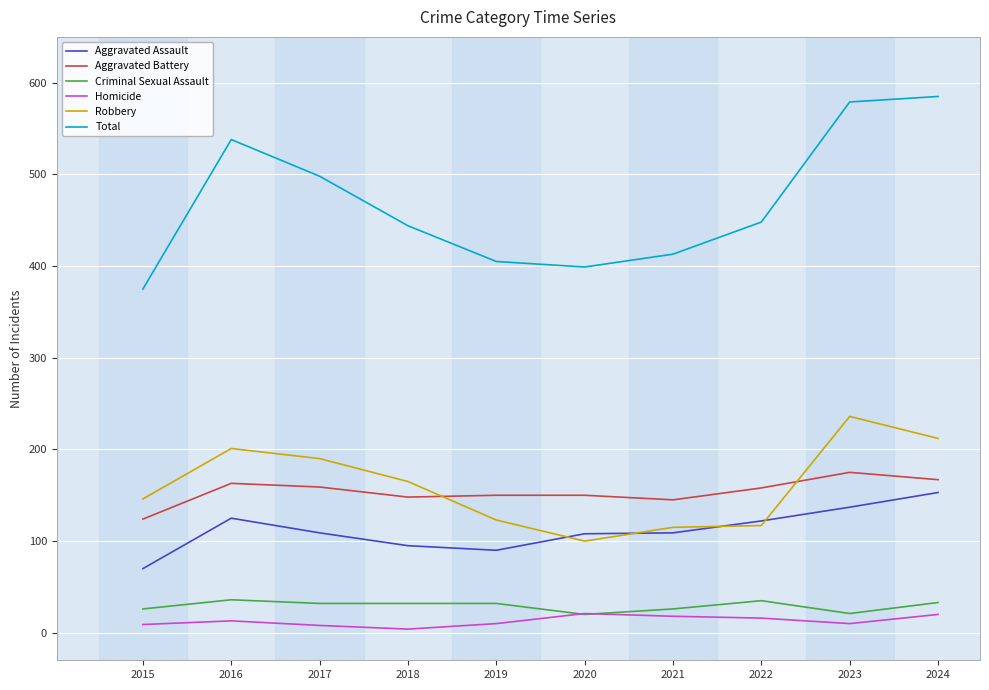

What is the average value of the Total series?

468